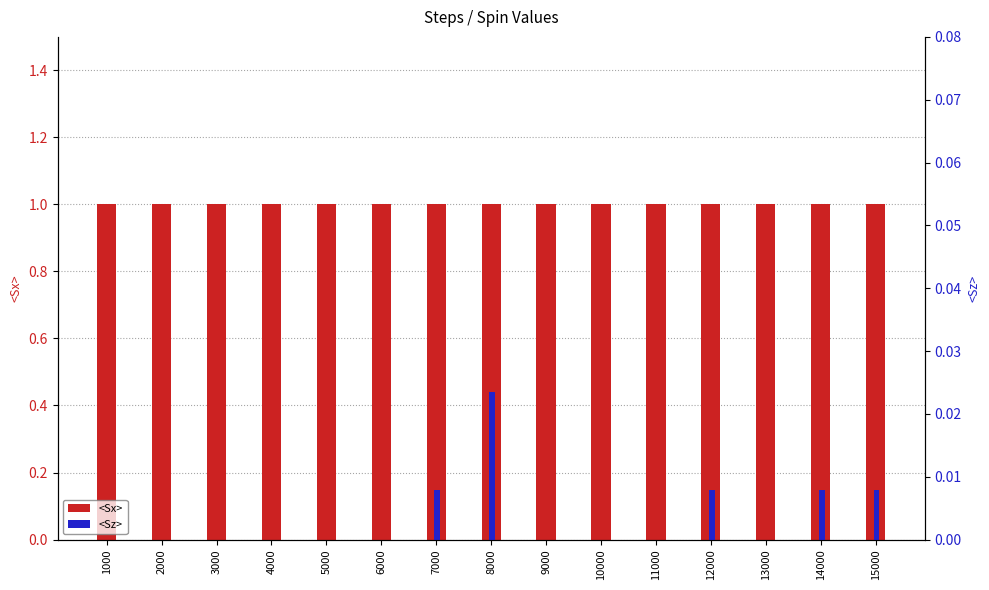

What is the value of the <Sx> bar at the 11th from the left?

1.0